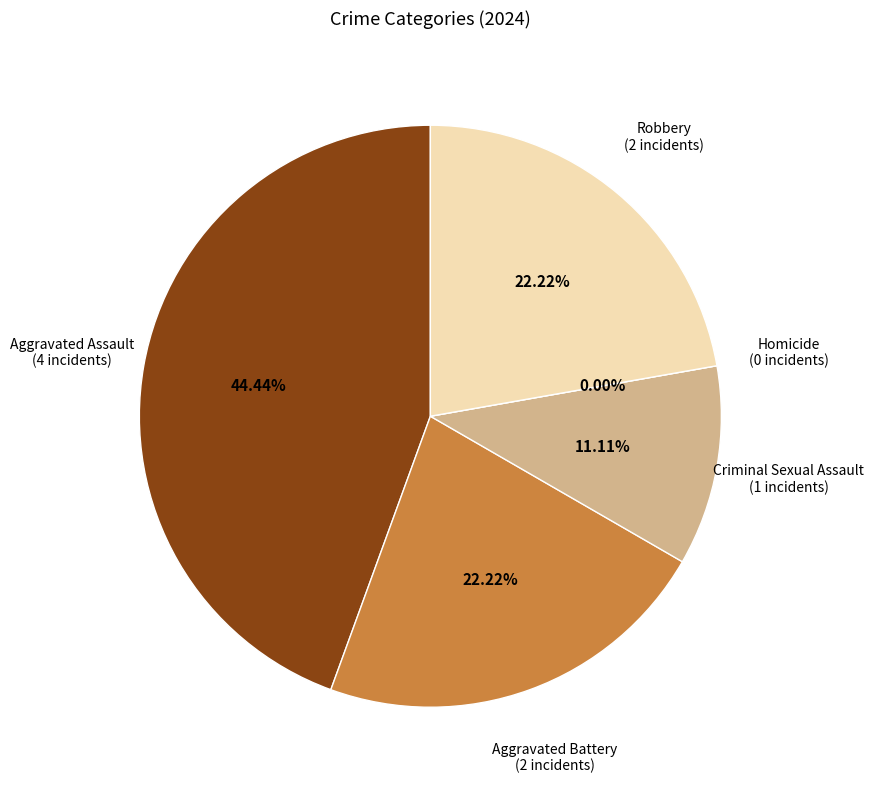

Which category has the biggest portion of the pie?

Aggravated Assault